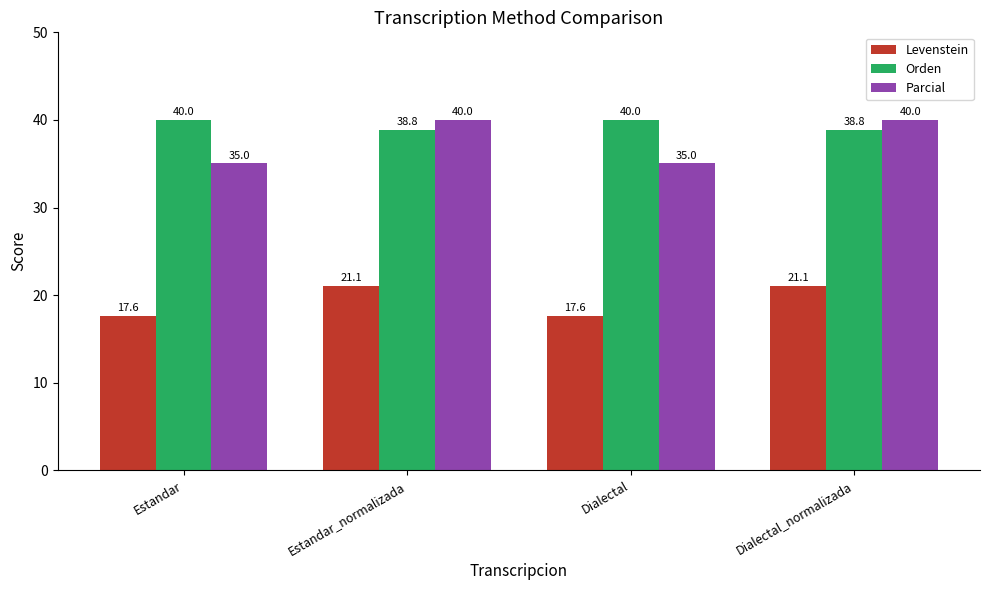

Which series changed the most between Estandar and Dialectal_normalizada?

Parcial